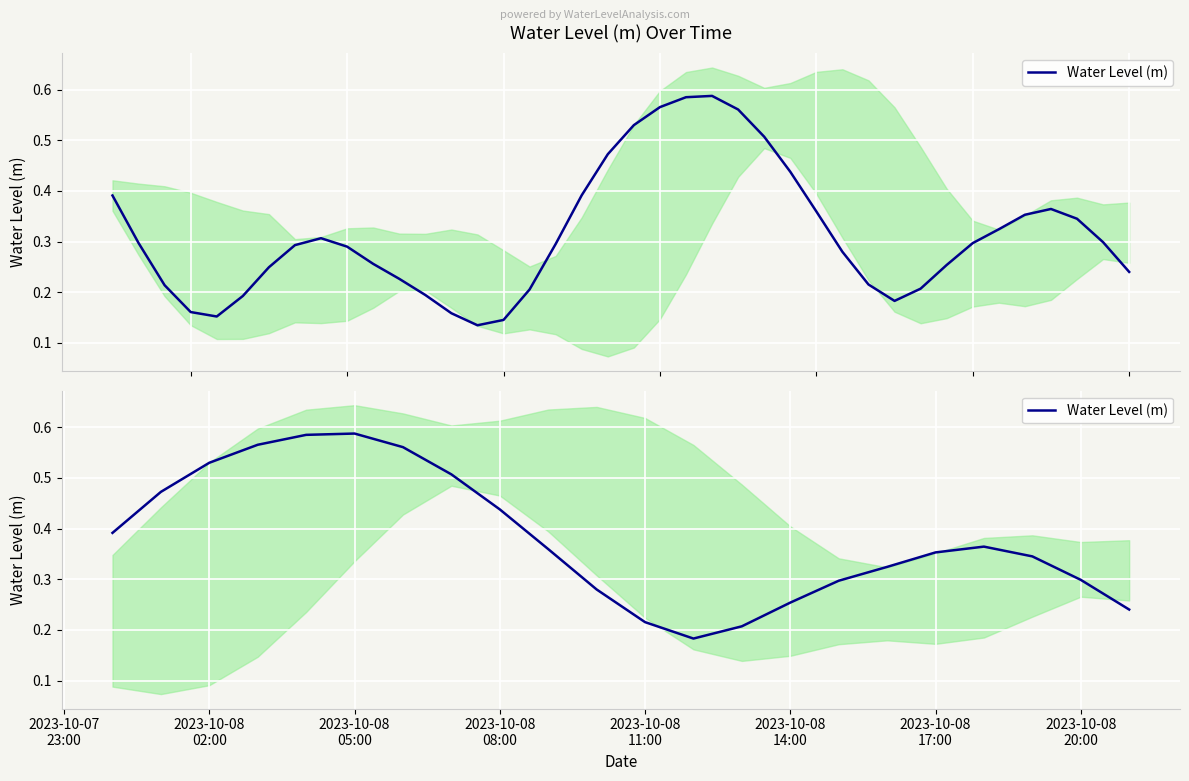

Reading left to right, extract all data points from this chart.

0.4	0.5	0.5	0.6	0.6	0.6	0.6	0.5	0.4	0.4	0.3	0.2	0.2	0.2	0.3	0.3	0.3	0.4	0.4	0.3	0.3	0.2